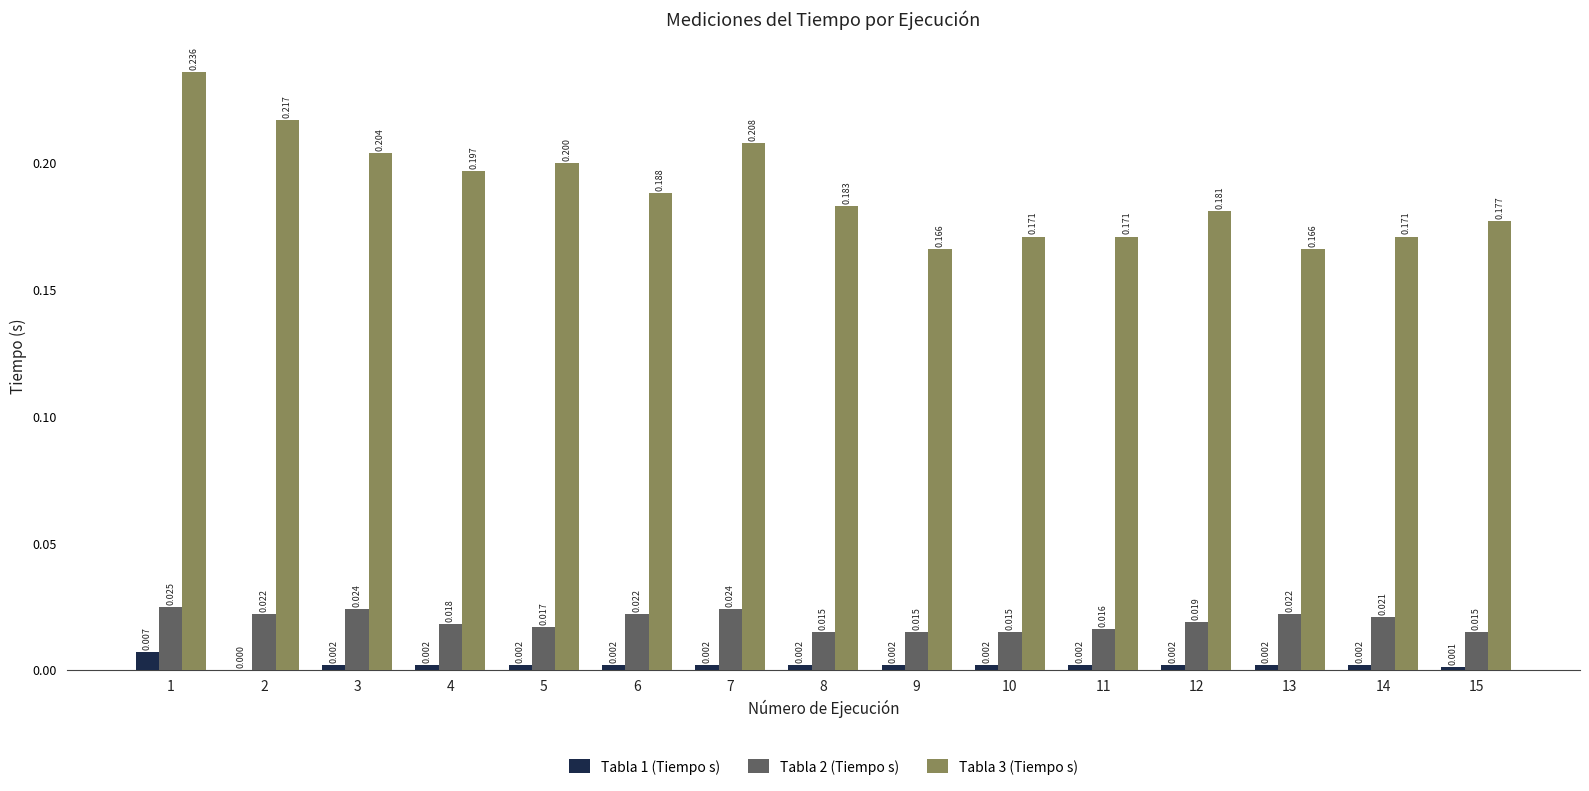

The value of Tabla 3 (Tiempo s) at 5 is 0.2. True or false?

True